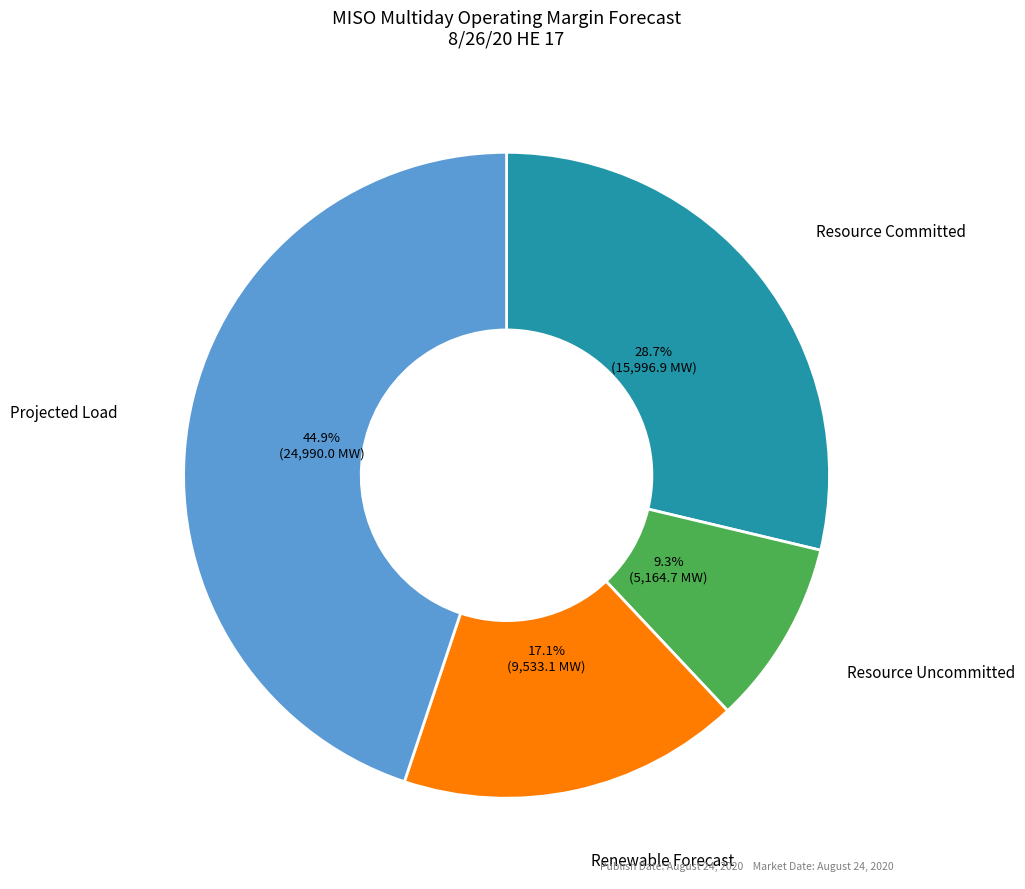

Does any single category account for the majority?

No